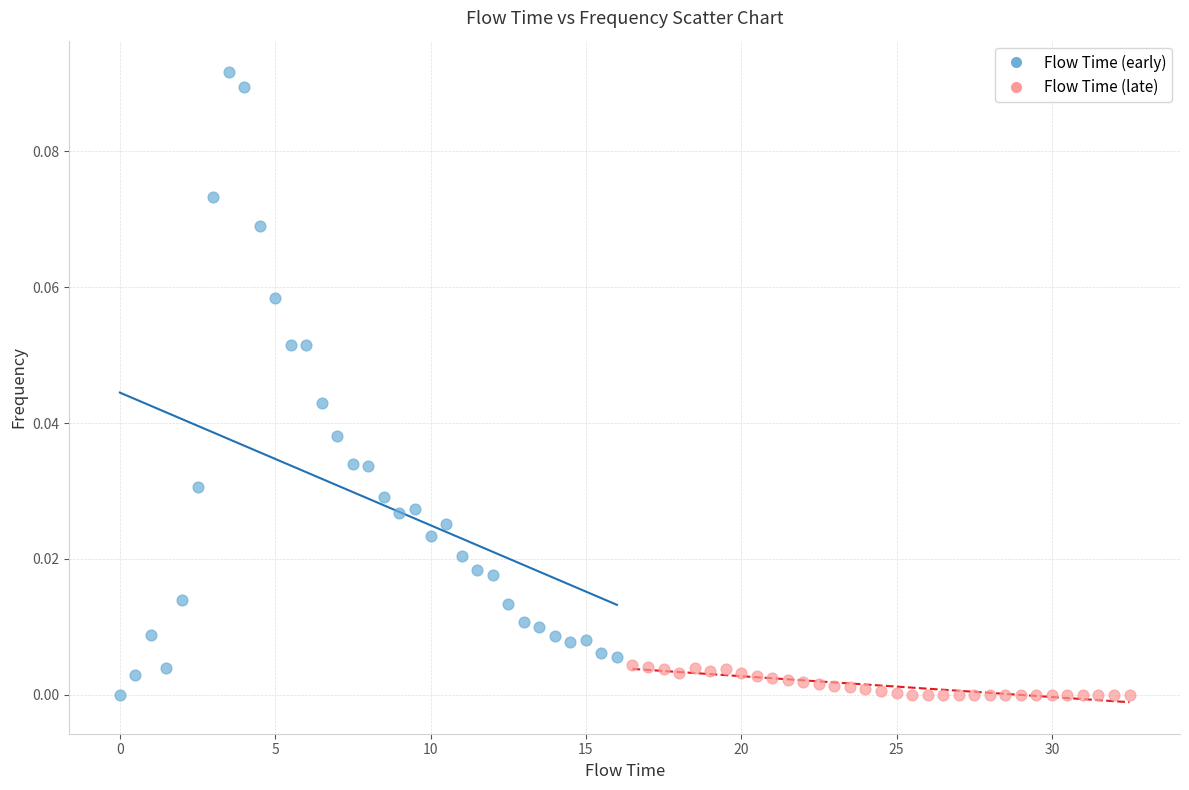

Which series contains the highest Y value?

Flow Time (early)